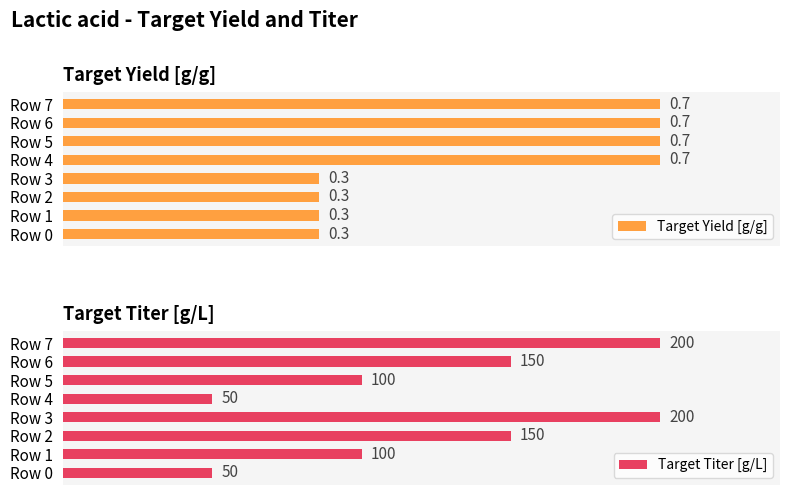

Which has a higher value, Row 7 or Row 0?

Row 7